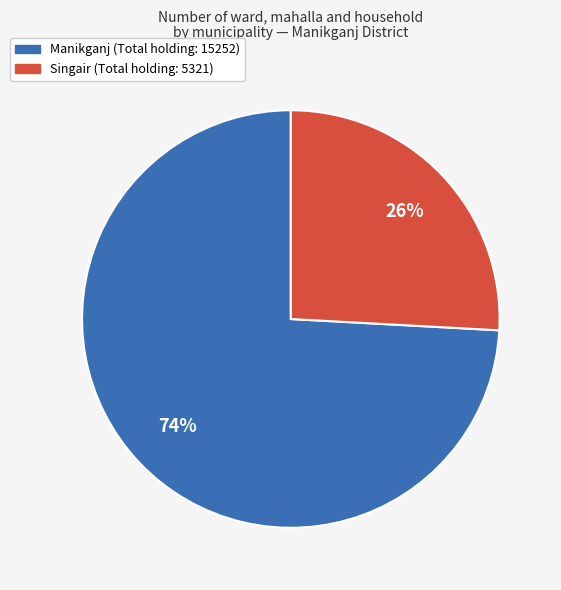

Rank the categories by value from lowest to highest.

Singair, Manikganj